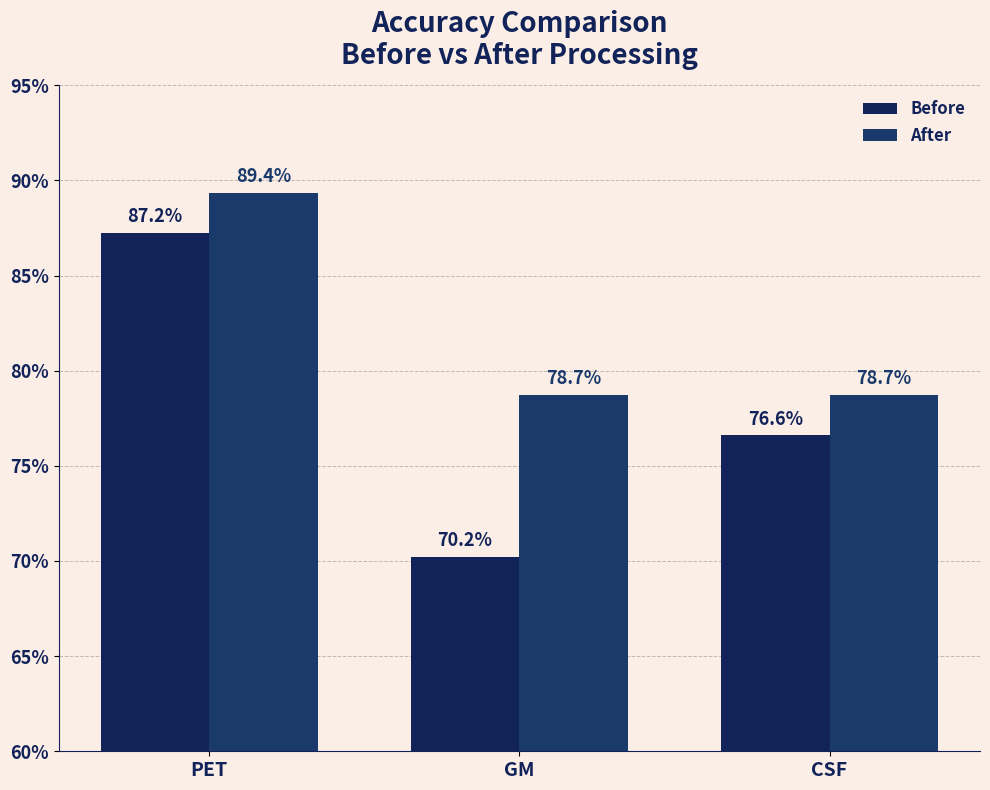

Are the bars horizontal?

No